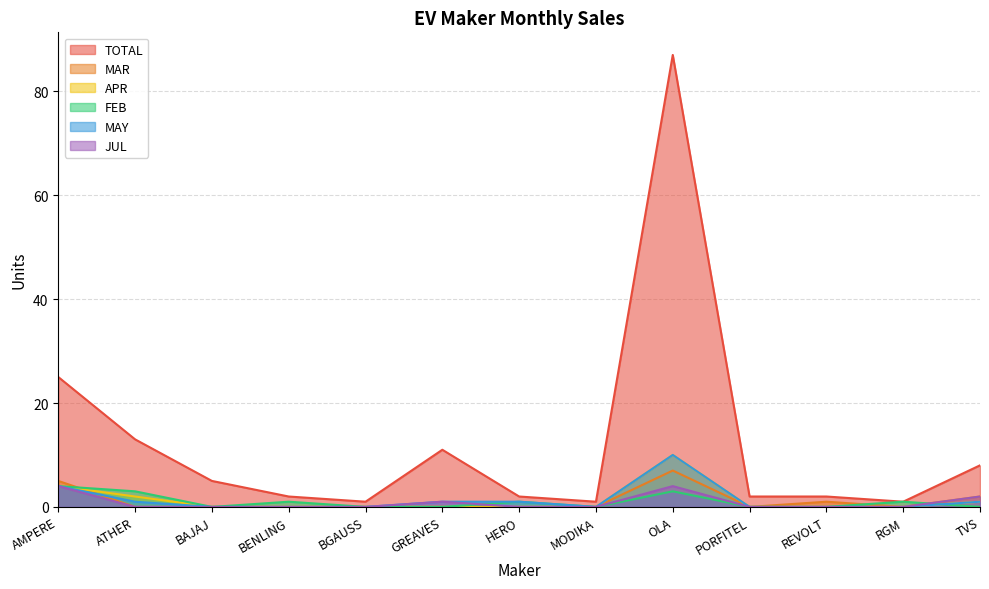

Between AMPERE and REVOLT, which is larger?

AMPERE